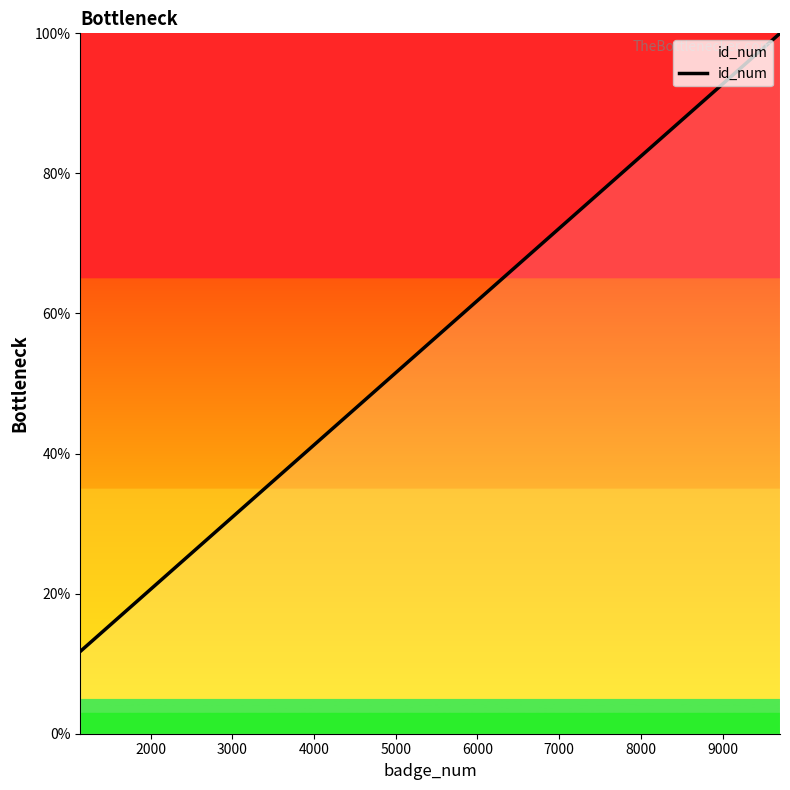

What is the smallest value displayed?

11.7